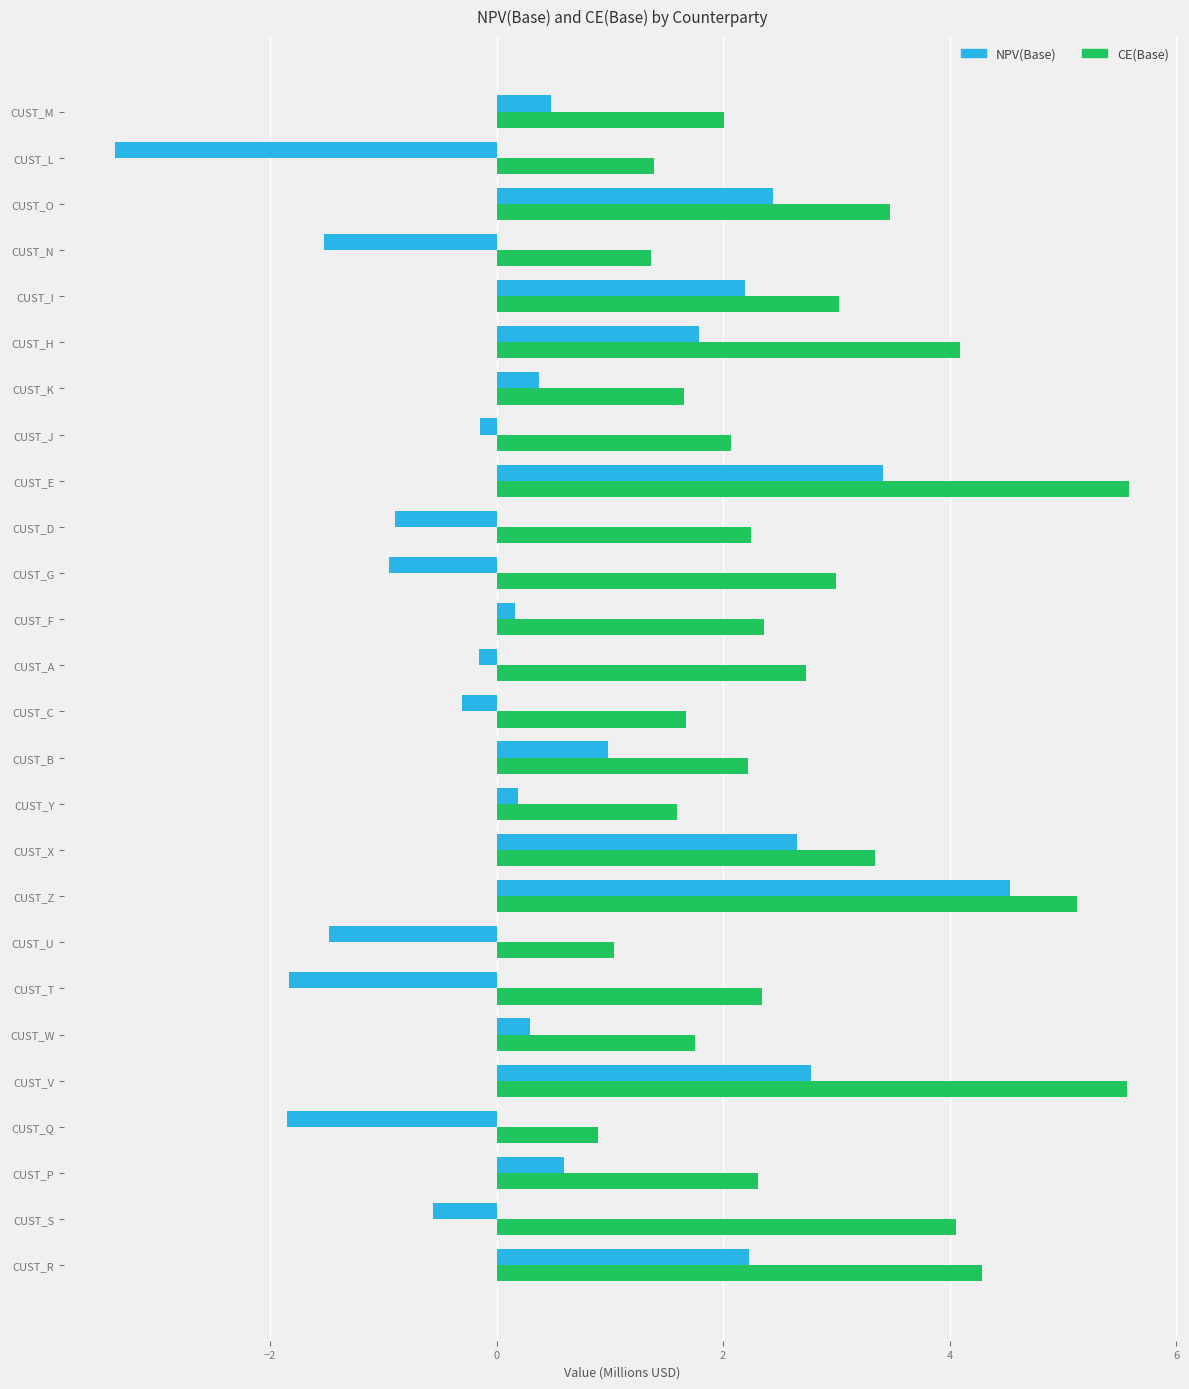

Rank the series by their average value, from lowest to highest.

NPV(Base), CE(Base)